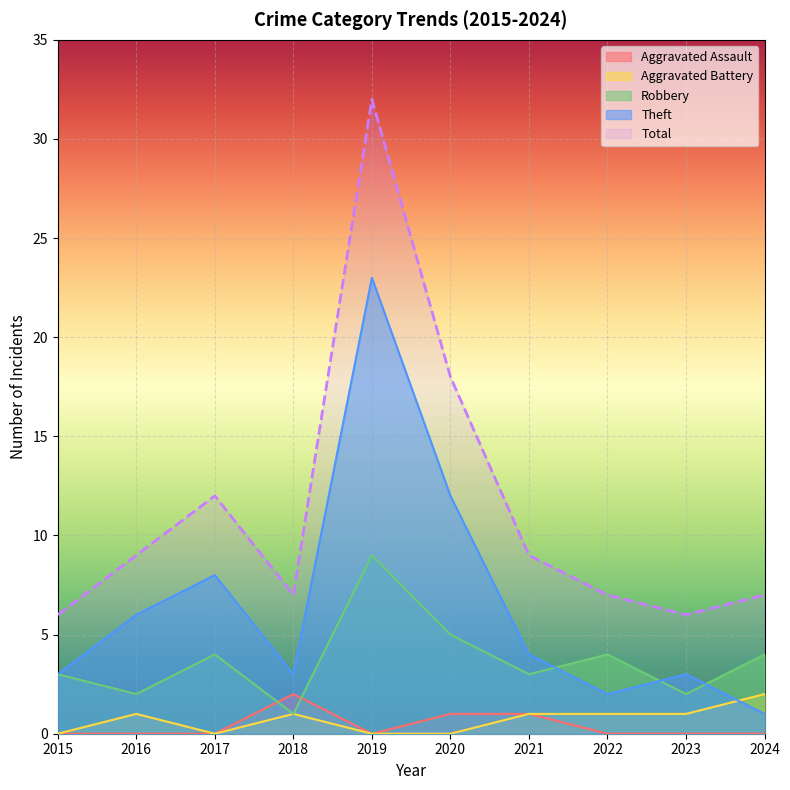

At which category is the sum across all series the highest?

2019